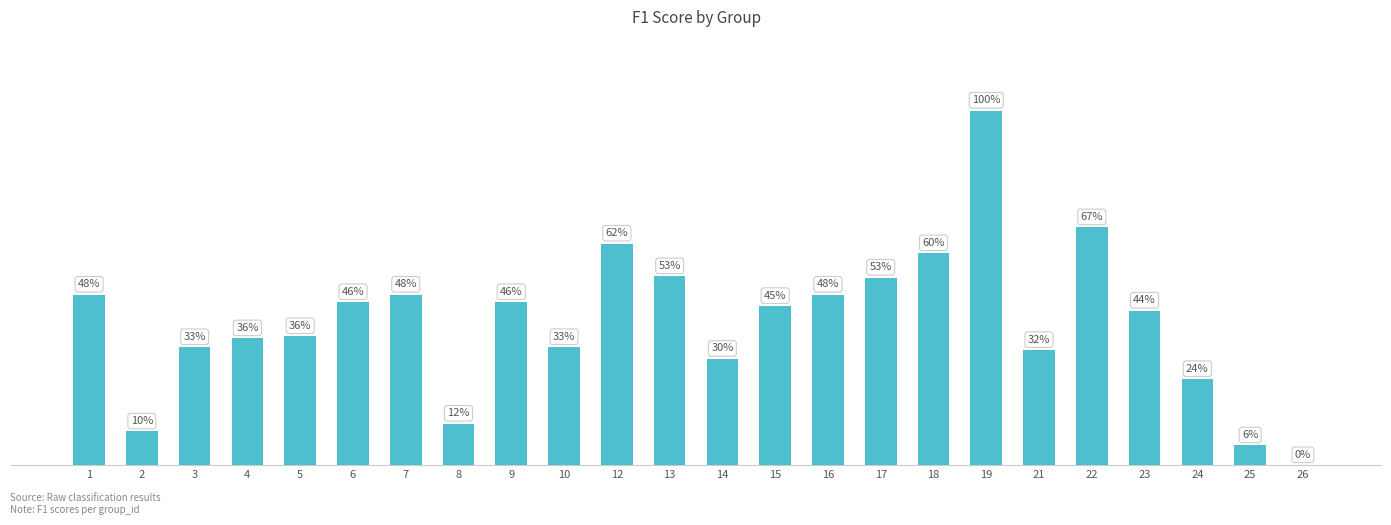

The value at 24 is 0.2. True or false?

True